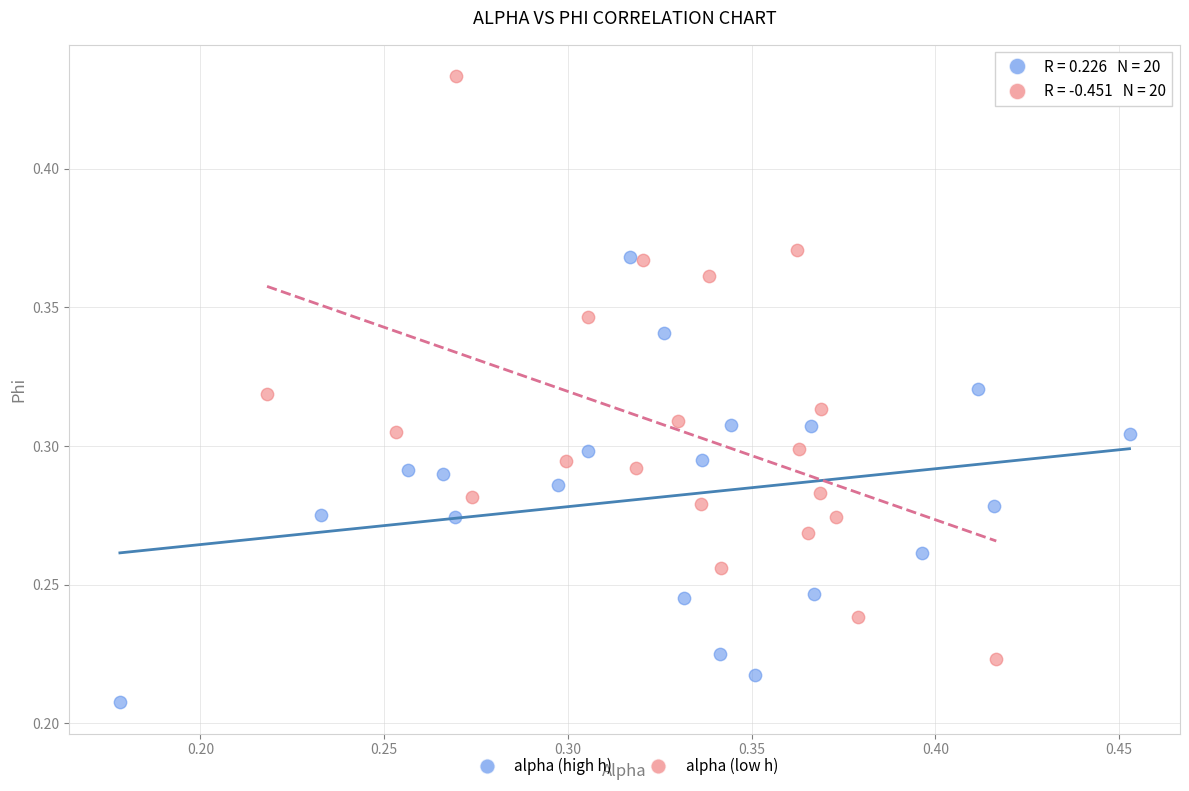

Which series reaches the minimum Y coordinate?

alpha (high h)